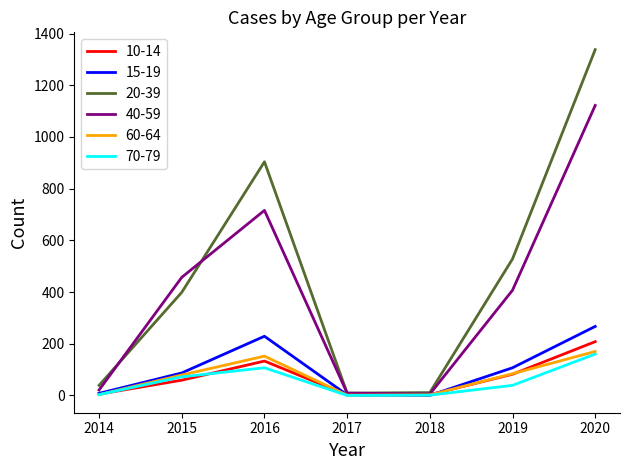

True or false: 70-79 has a value of 1 at 2018.

True